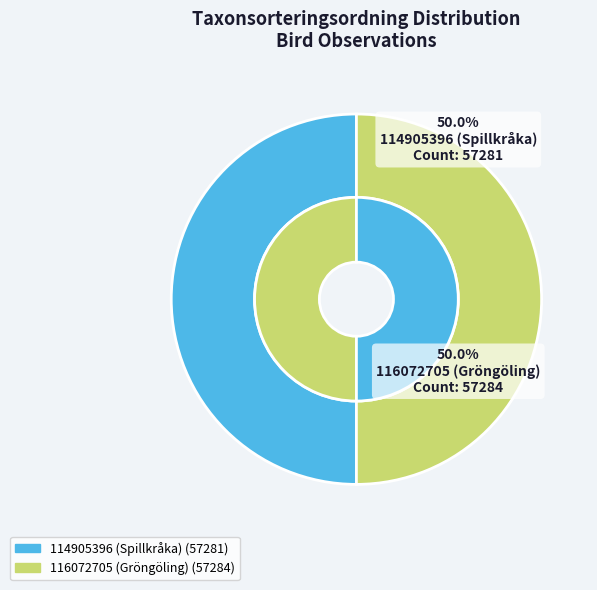

What percentage is the 116072705 (Gröngöling) slice, to the nearest percent?

50%